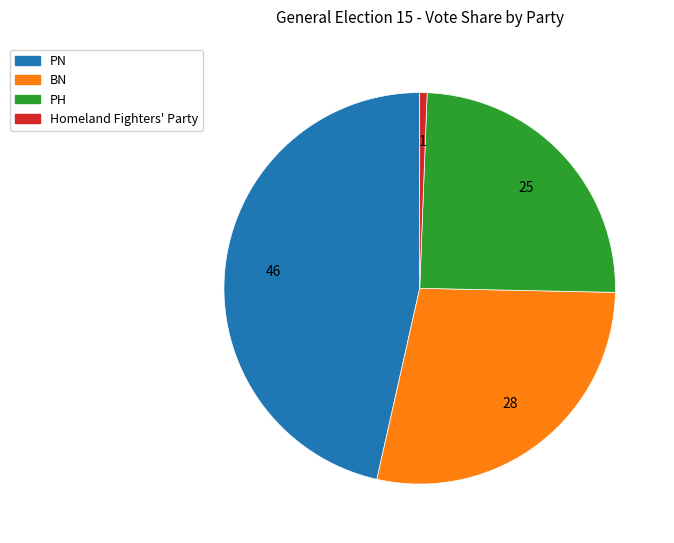

Does any single category account for the majority?

No